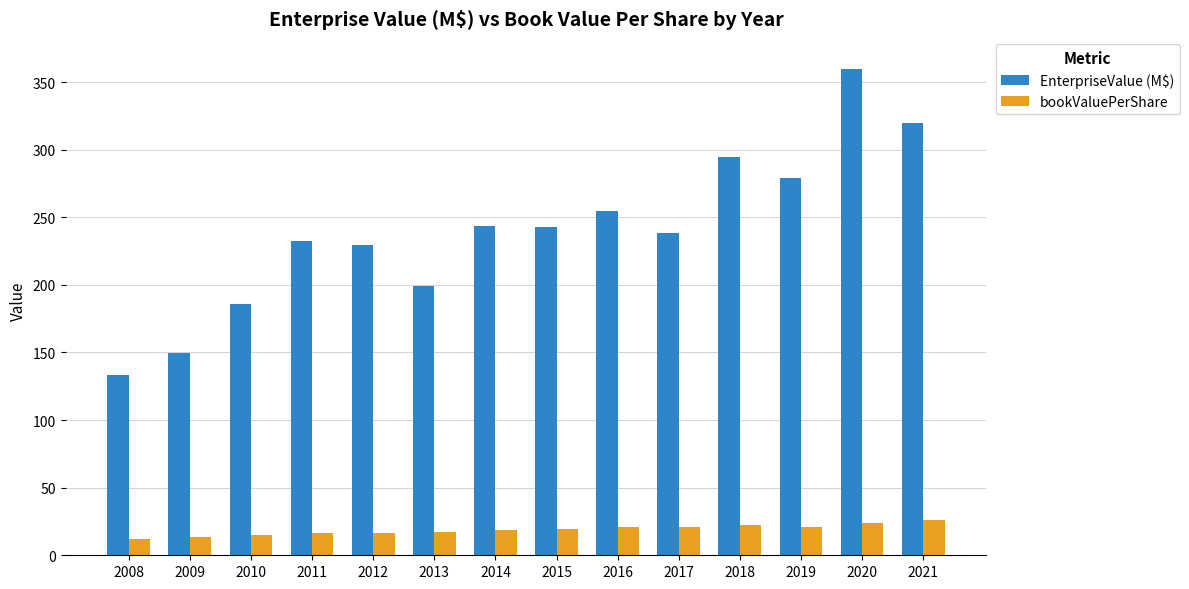

What is the difference between the second highest and second lowest values in the bookValuePerShare series?

10.5